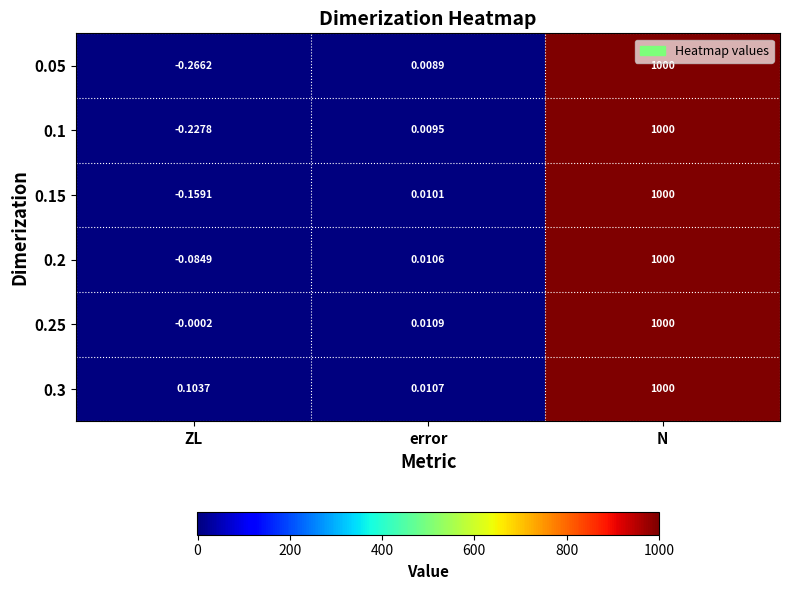

Where is 0.1 nearest to the value 499?

error